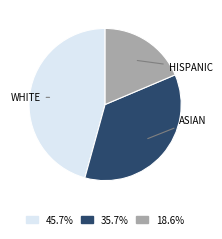

Does 45.7% represent more than half of the total?

No